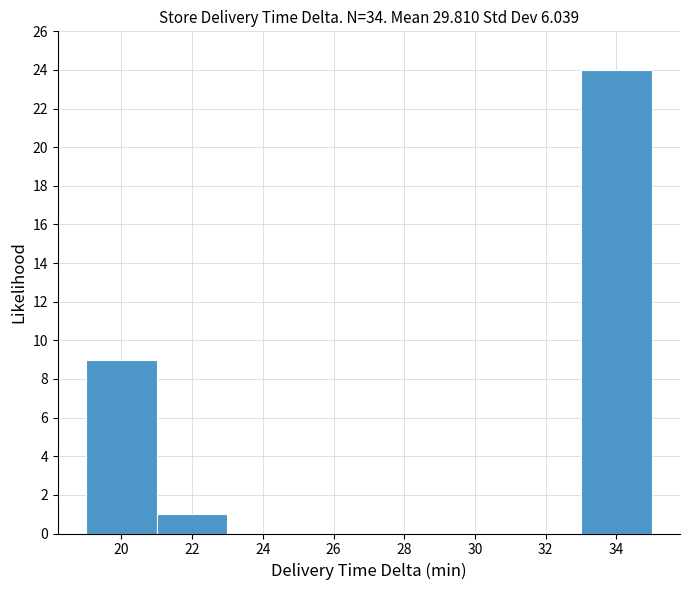

What is the height of the bar covering 33 to 35 on the x-axis? The values are not printed on the chart, so give them approximately, as read against the axis.

24